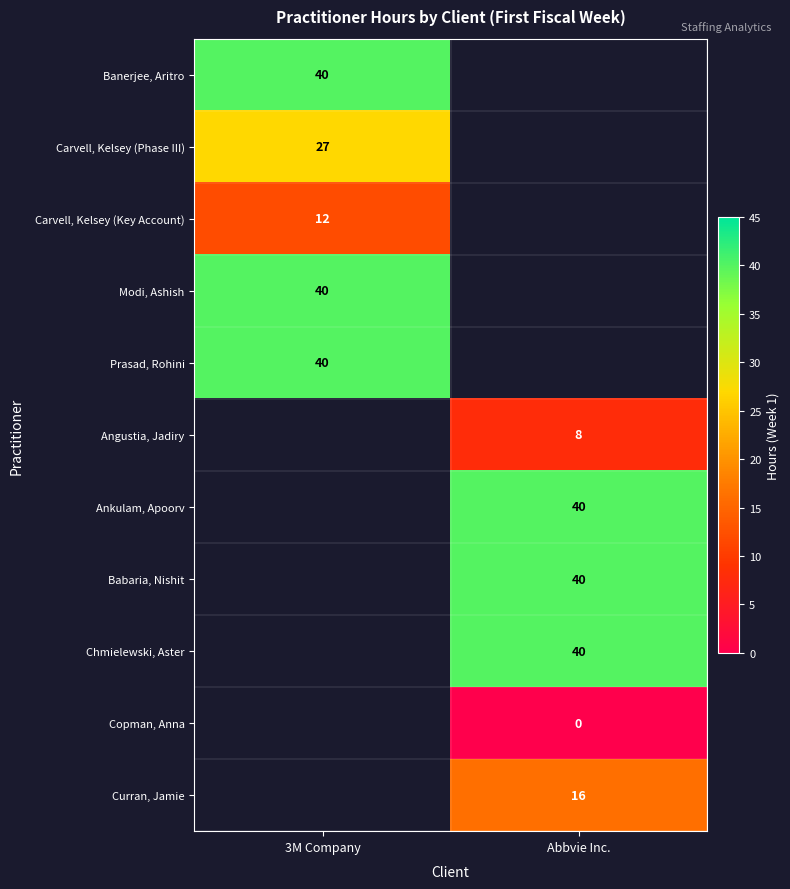

True or false: Babaria, Nishit has a value of 40 at Abbvie Inc..

True